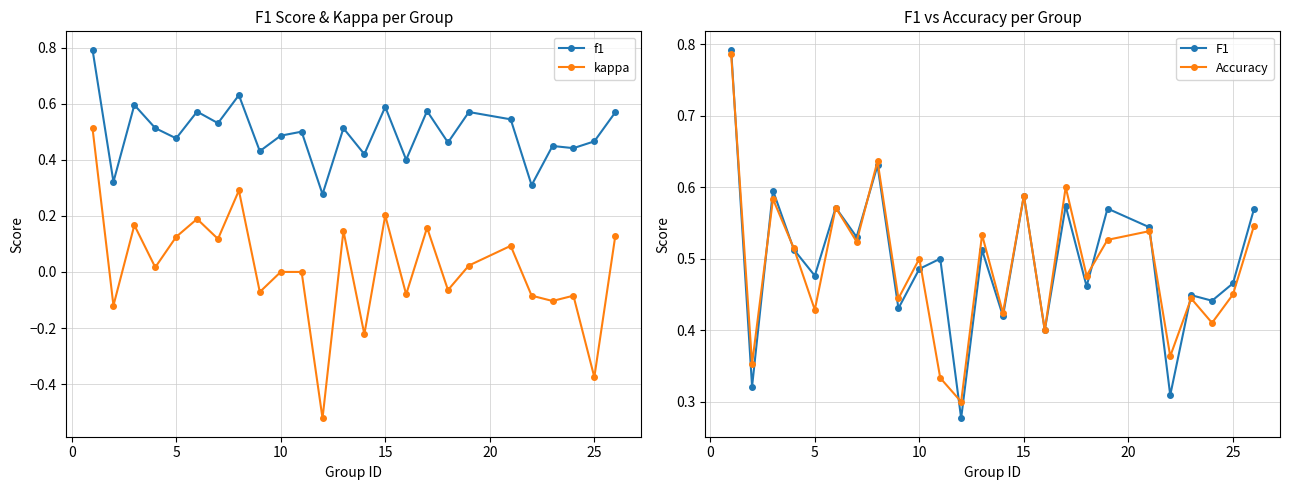

How many interior local peaks does the Accuracy series have?

9